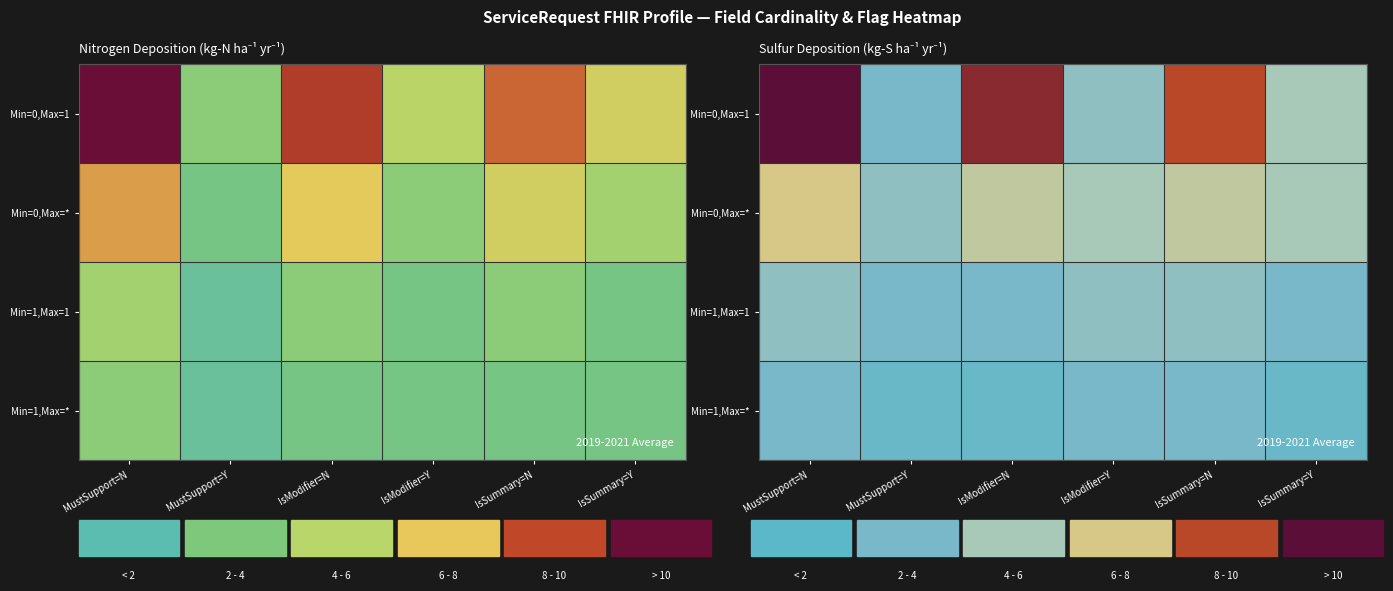

Rank the categories by Min=0,Max=* value from lowest to highest.

MustSupport=Y, IsModifier=Y, IsSummary=Y, IsModifier=N, IsSummary=N, MustSupport=N